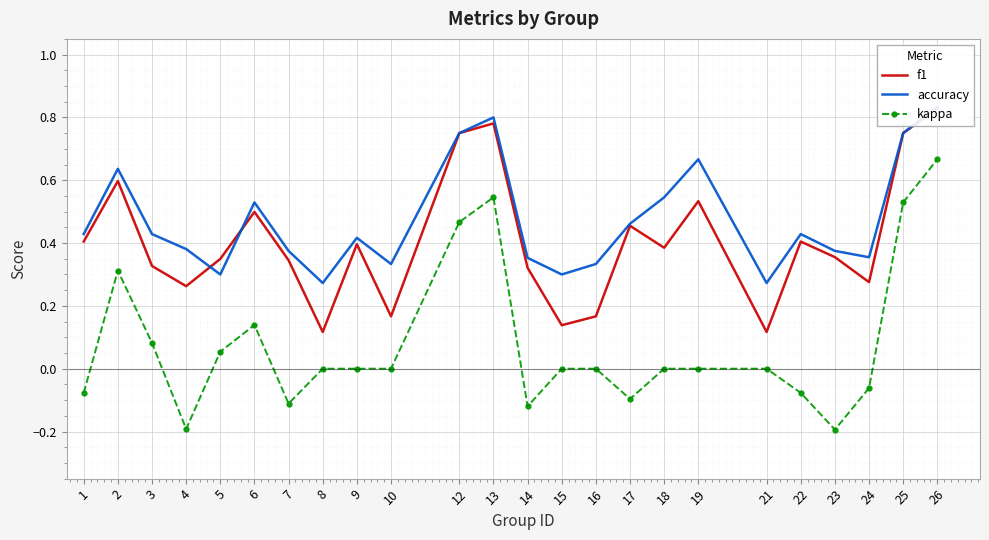

Which series has the largest range (max minus min)?

kappa